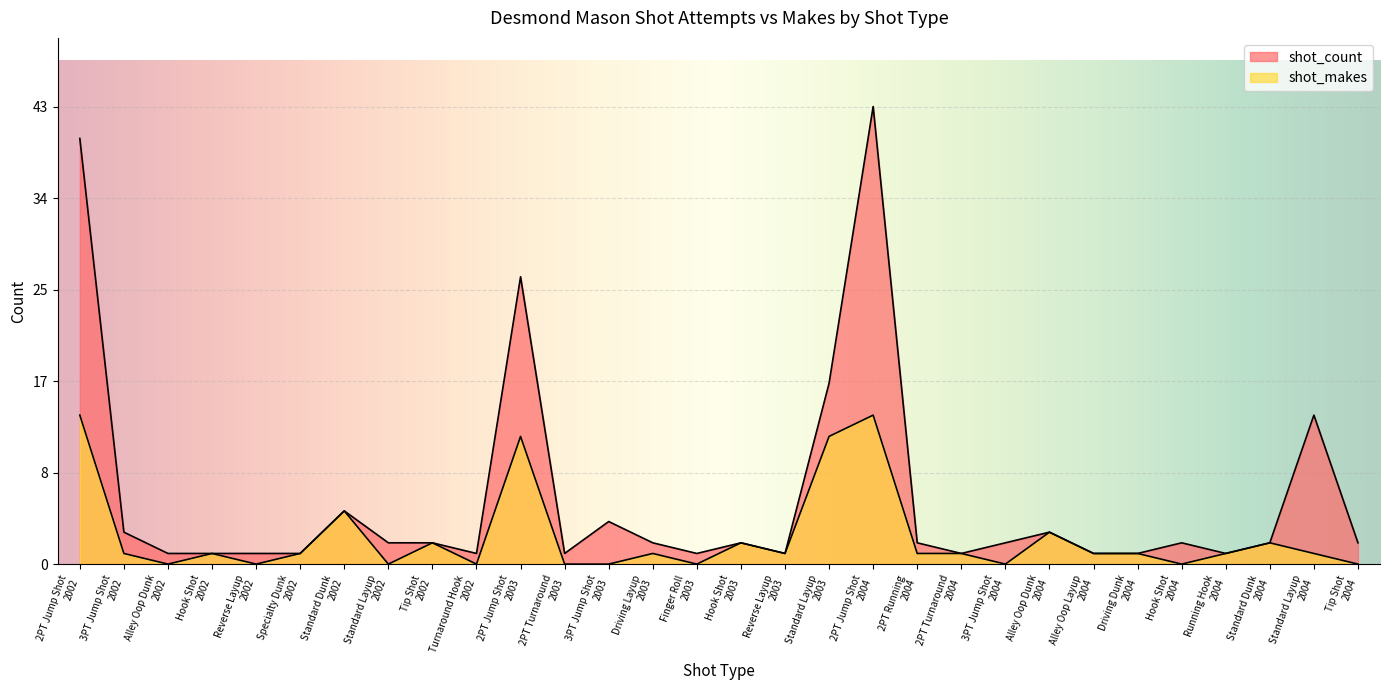

True or false: shot_count has more than 2 points higher than both neighbors.

True